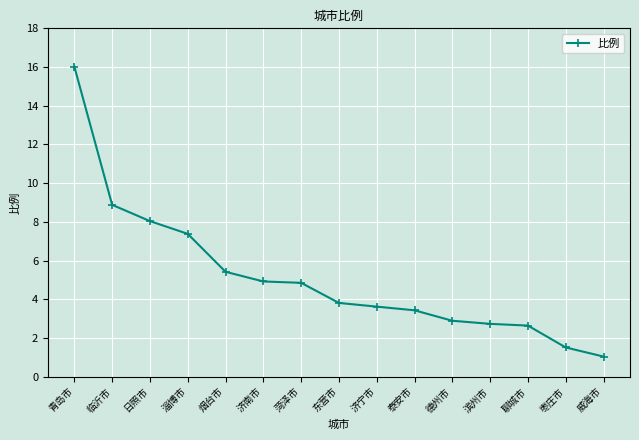

Which has a higher value, 日照市 or 滨州市?

日照市